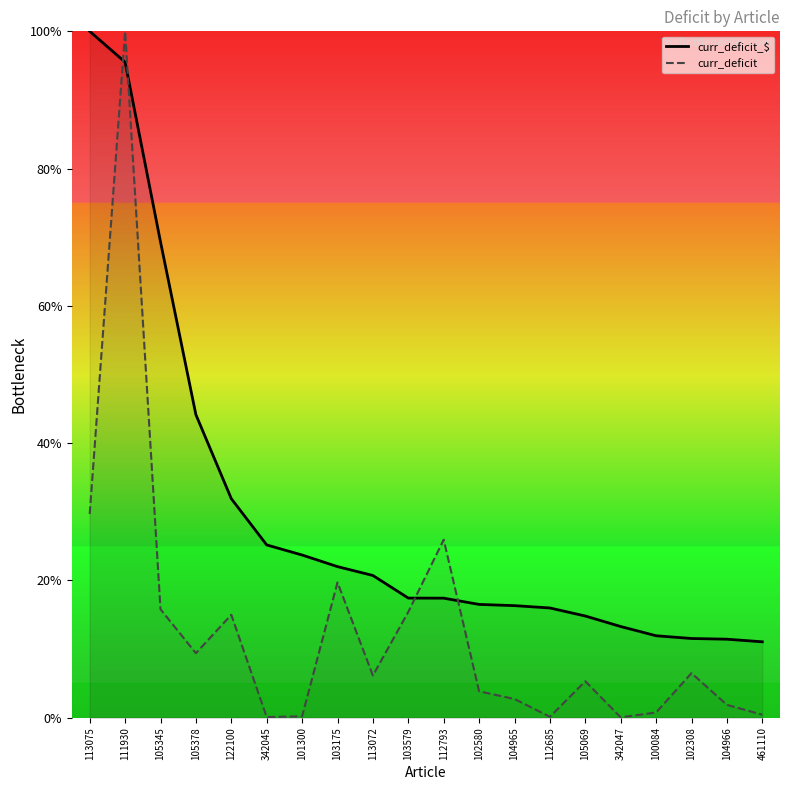

What is the total value across all series at 103579?

32.8